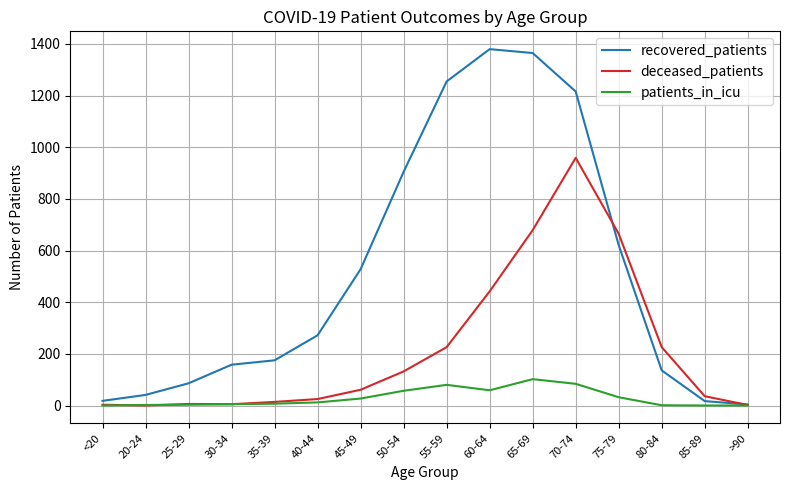

Which series has the largest total across all categories?

recovered_patients